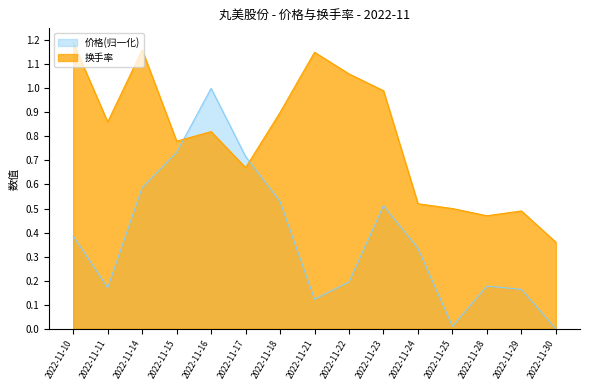

How many lines are shown in the chart?

2